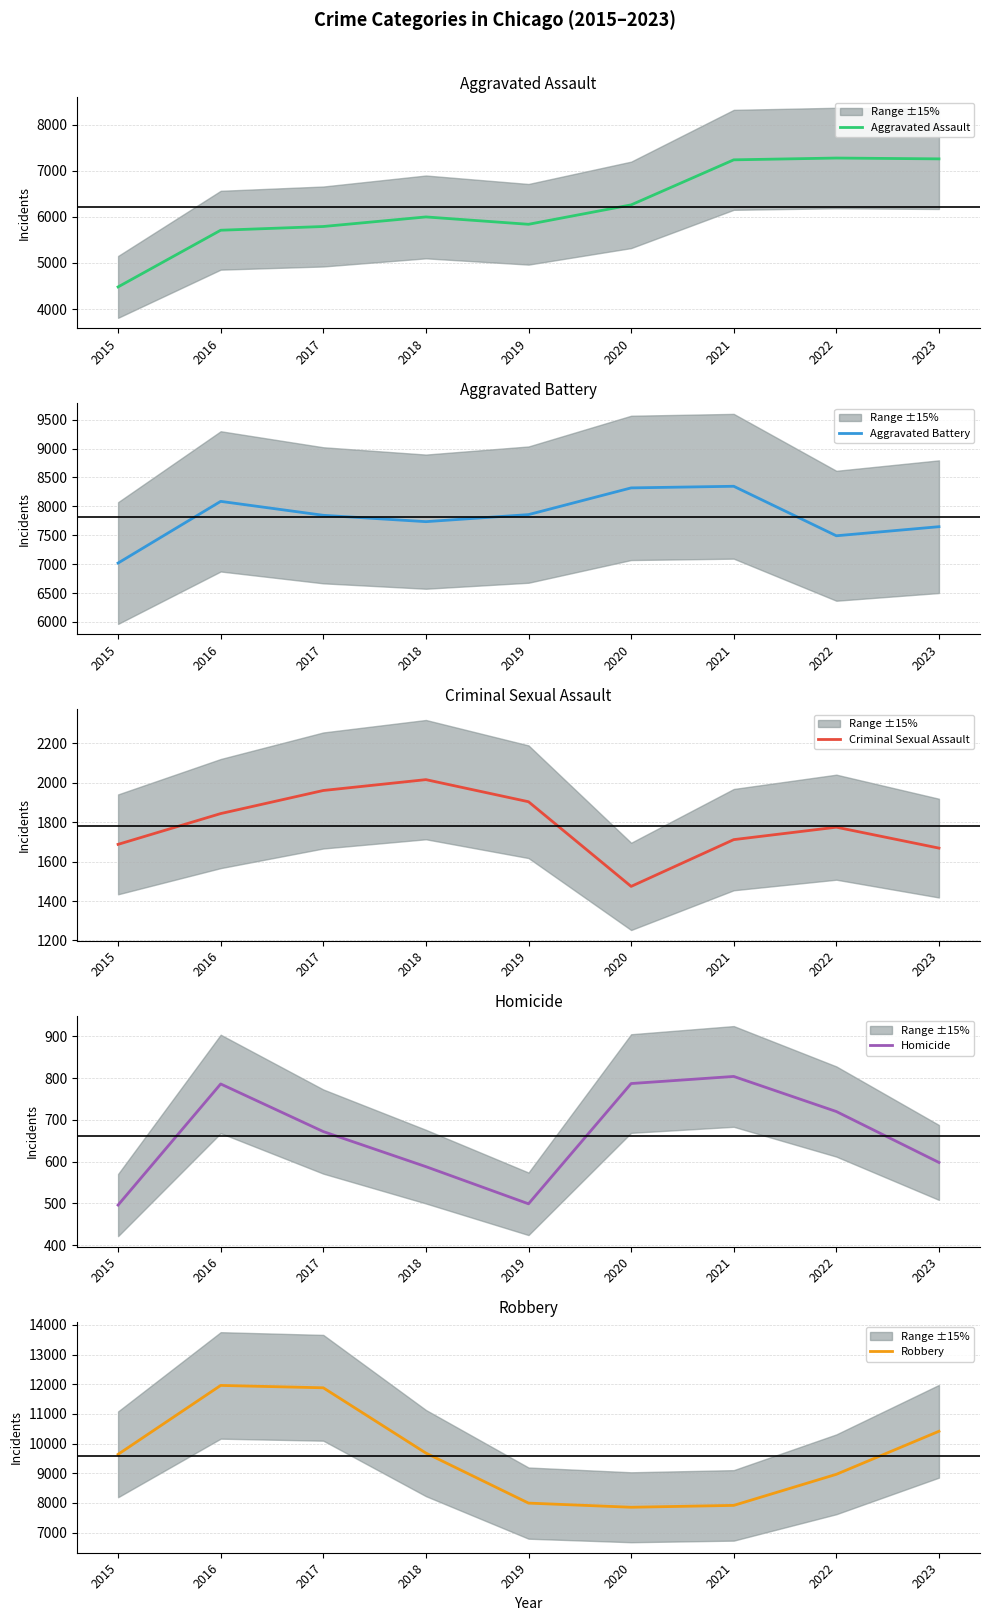

What is the greatest value displayed?

11960